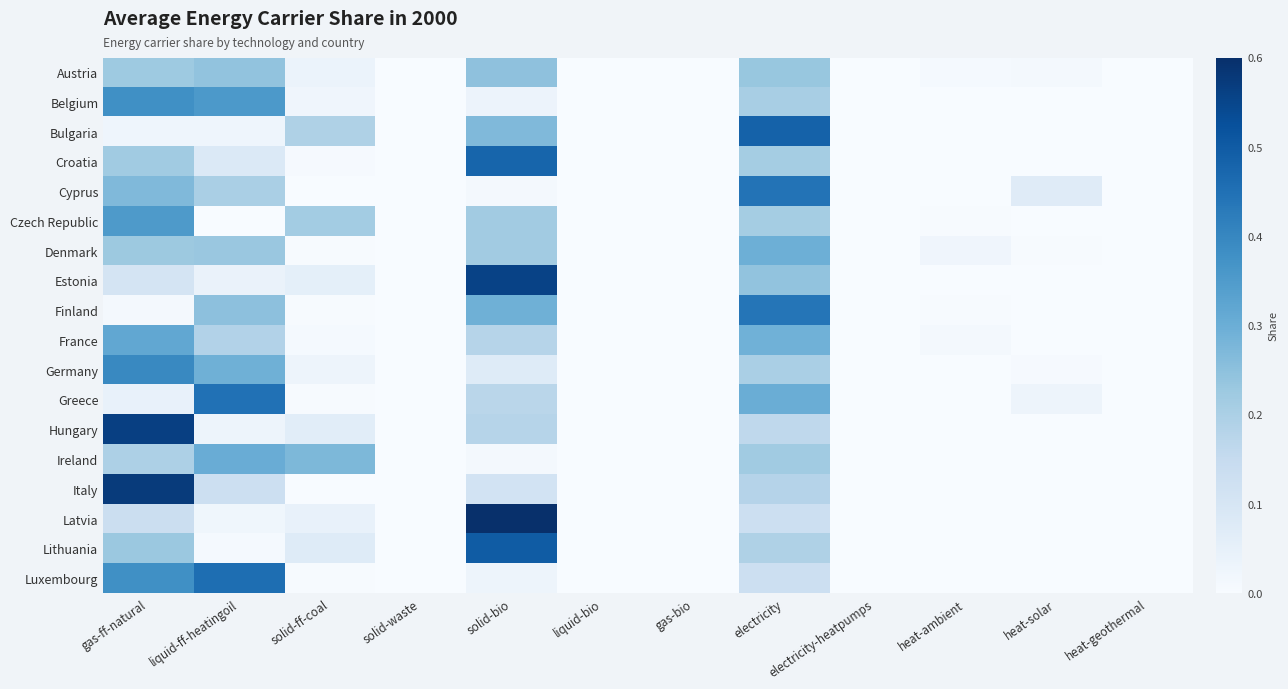

How many series are shown in this chart?

18